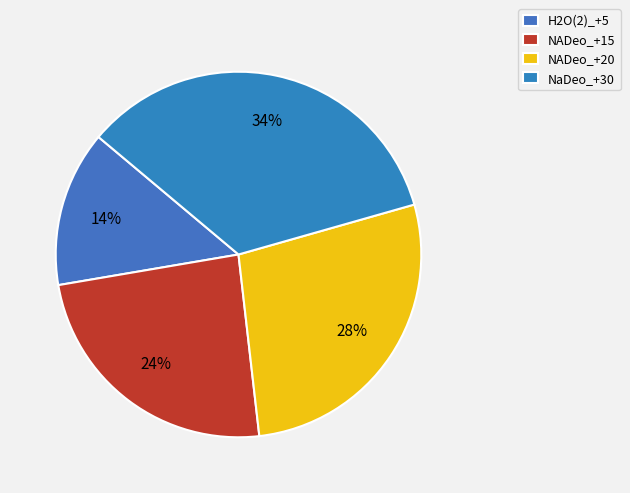

To the nearest percent, what is the average slice percentage?

25%